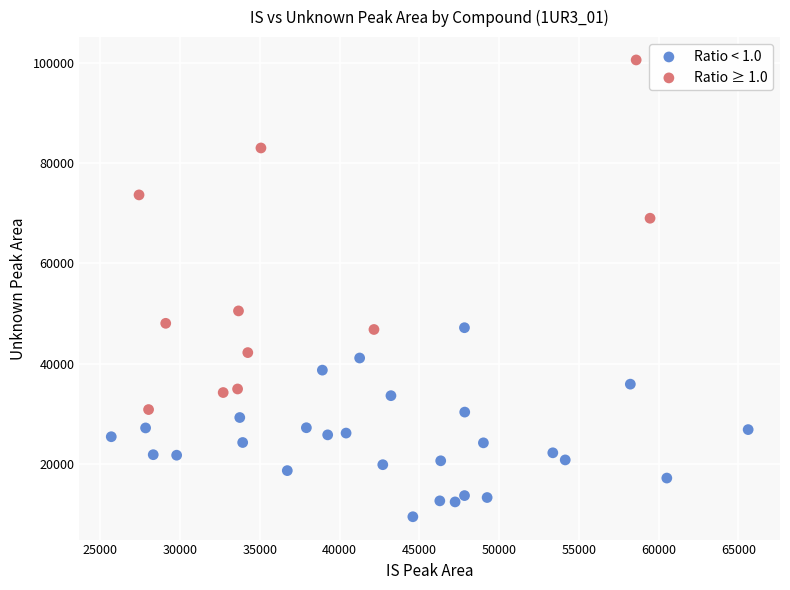

Which series reaches the maximum Y coordinate?

Ratio ≥ 1.0